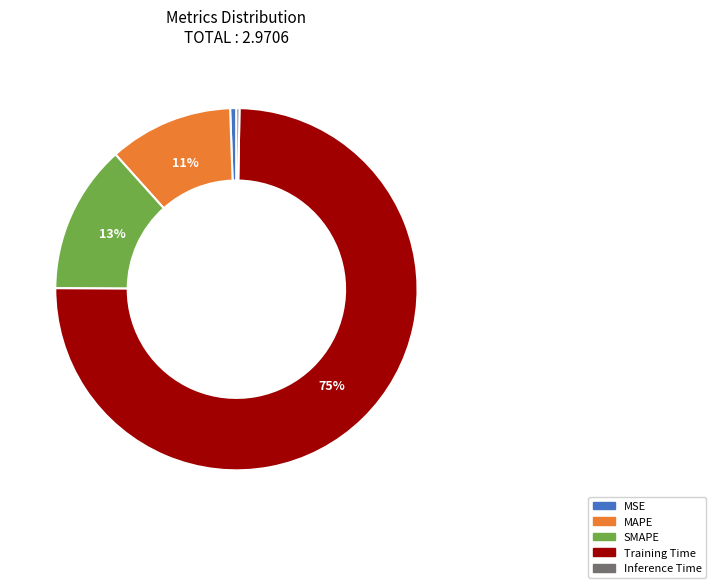

To the nearest percent, what percentage of the pie is Training Time?

75%